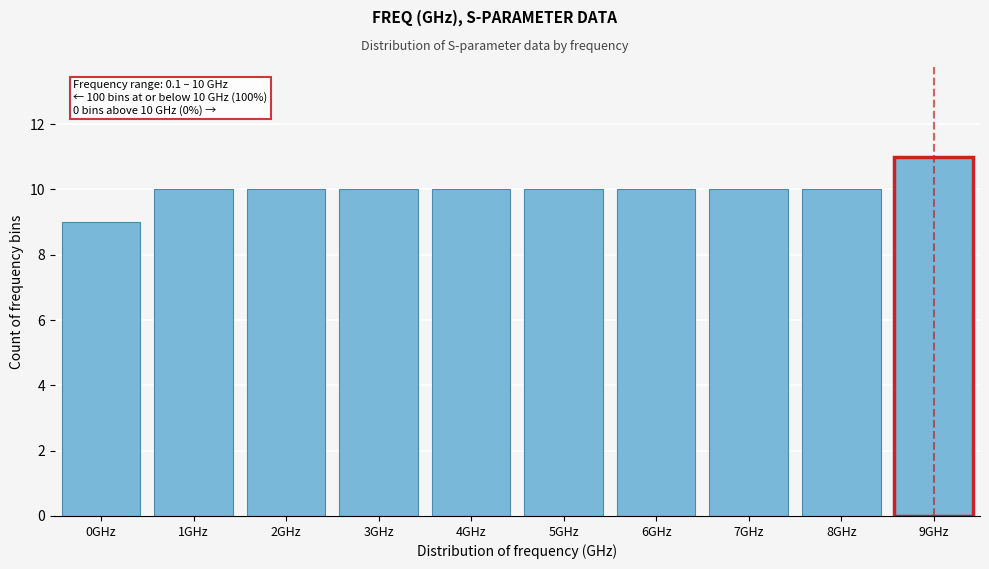

Reading left to right, transcribe all the data shown in this chart.

0GHz=9	1GHz=10	2GHz=10	3GHz=10	4GHz=10	5GHz=10	6GHz=10	7GHz=10	8GHz=10	9GHz=11